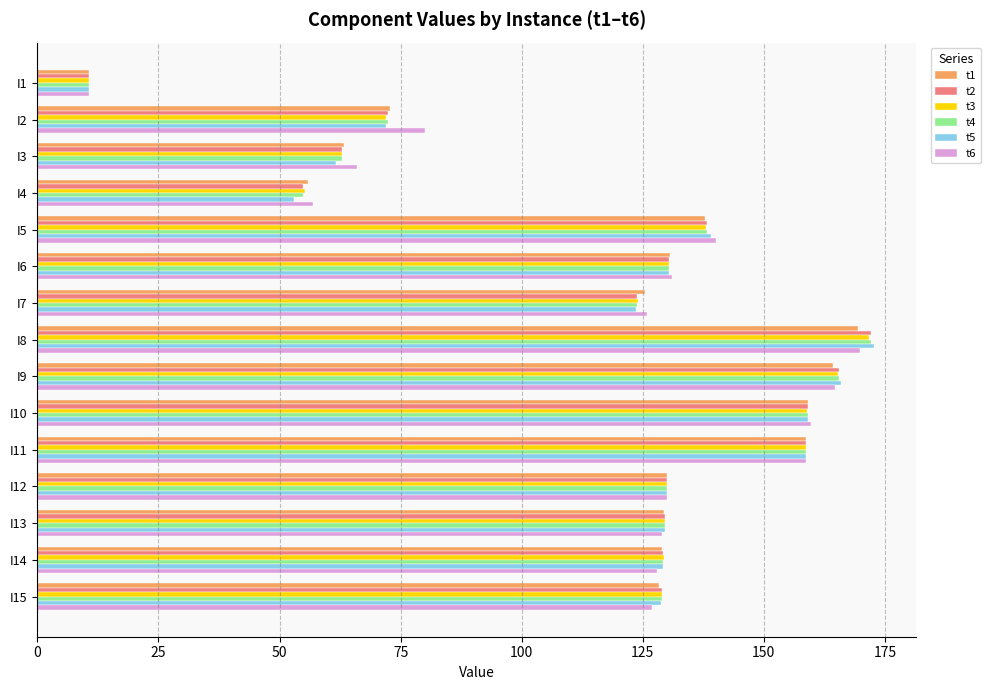

At which category is the sum across all series the highest?

I8